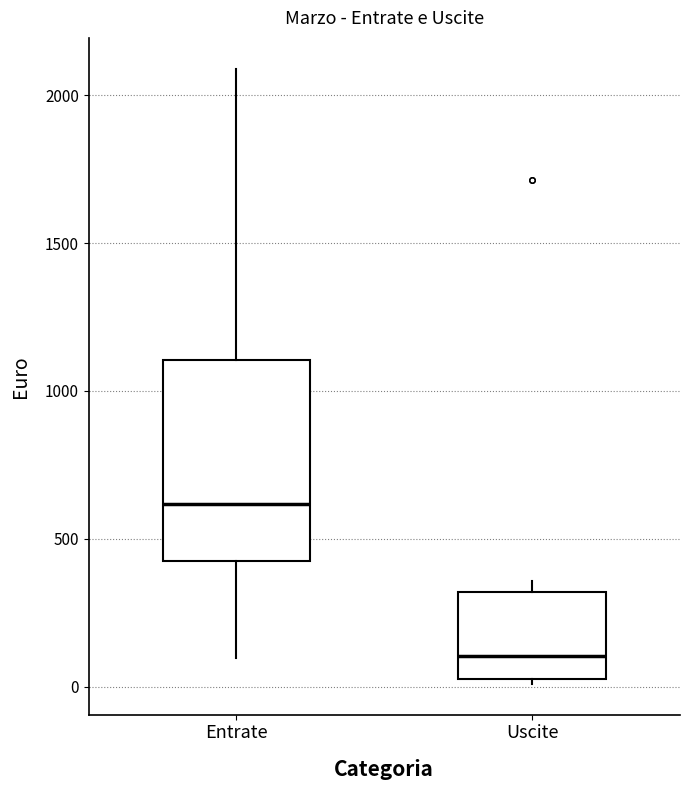

Reading left to right, read every box against the y-axis: the position of its median line, the range the box covers, and the ends of its whiskers. The values are not printed on the chart, so give them approximately, as read against the axis.

Entrate: median 600, box 400 to 1100, whiskers 100 to 2100
Uscite: median 100, box 50 to 300, whiskers 0 to 350